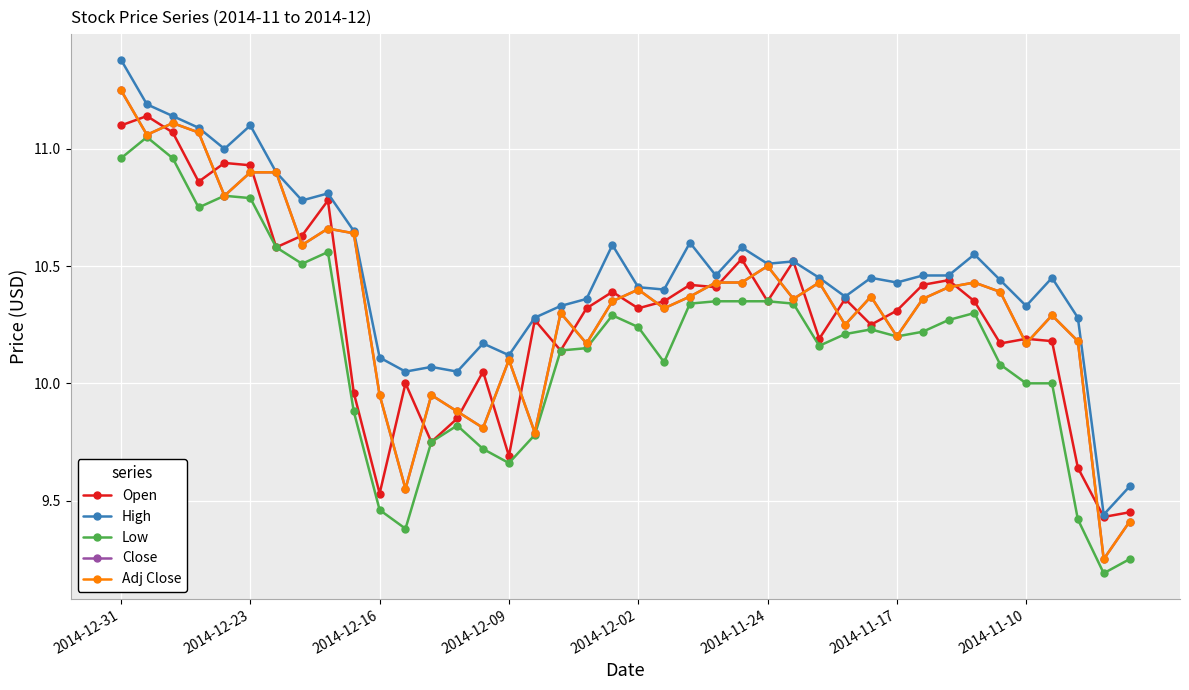

Does the chart have visible grid lines?

Yes